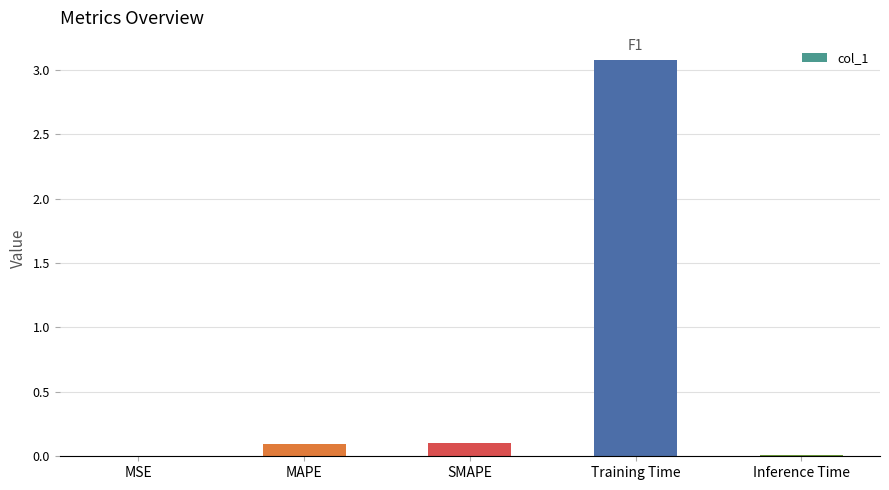

The value at Training Time is 3.1. True or false?

True